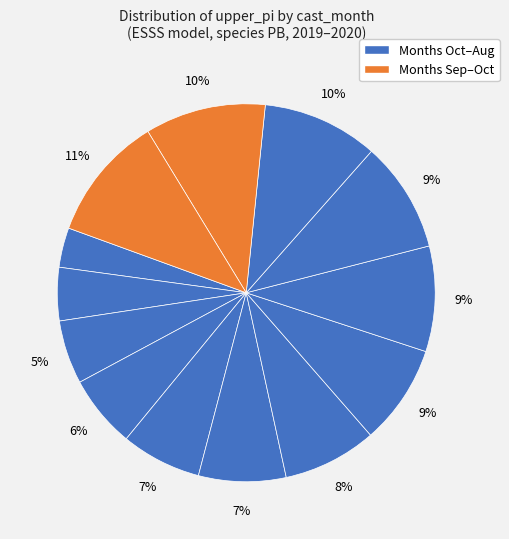

How many slices are in this pie chart?

13